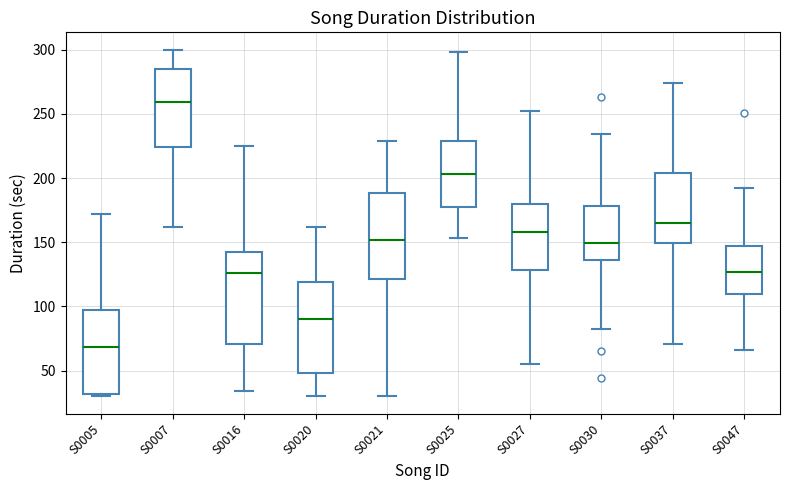

Where does the median line of the box for S0027 sit on the y-axis? The values are not printed on the chart, so give them approximately, as read against the axis.

160